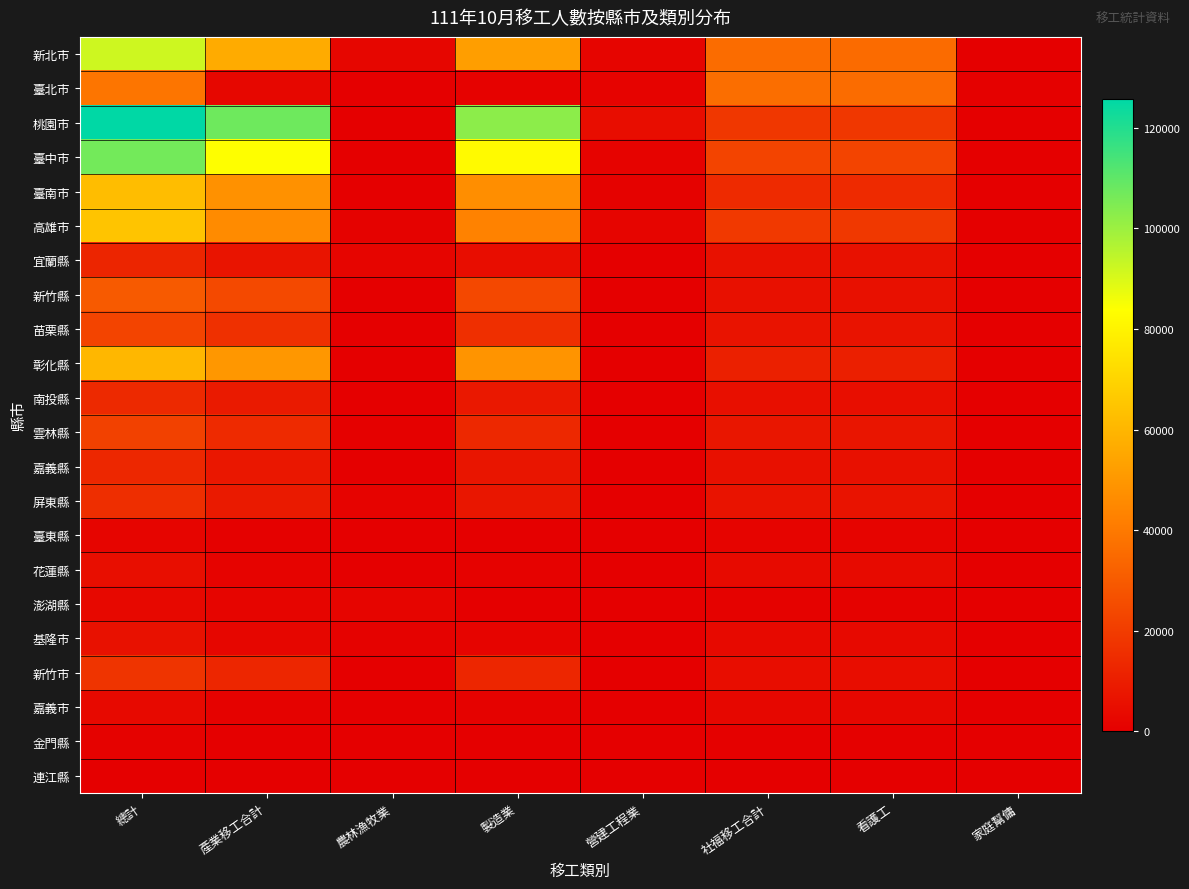

Which series has the widest spread of values?

桃園市